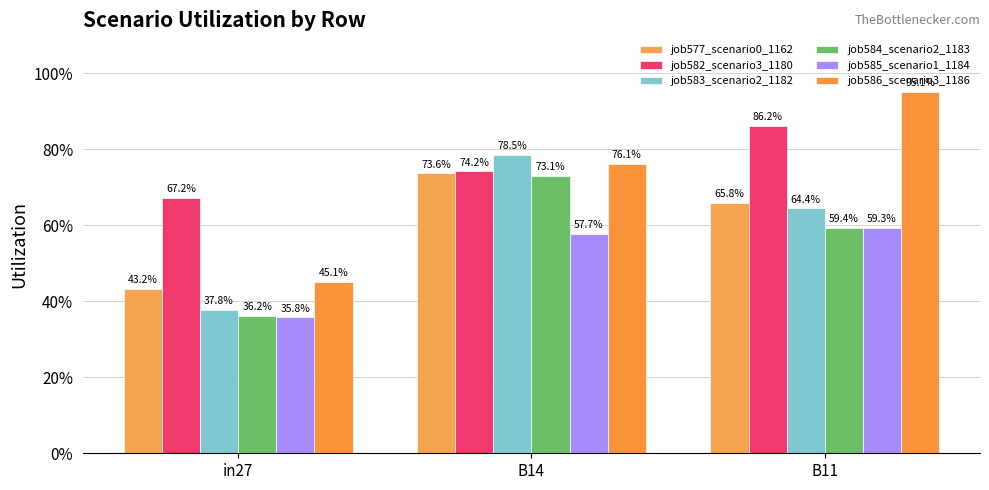

Read the job582_scenario3_1180 value at B14.

0.7